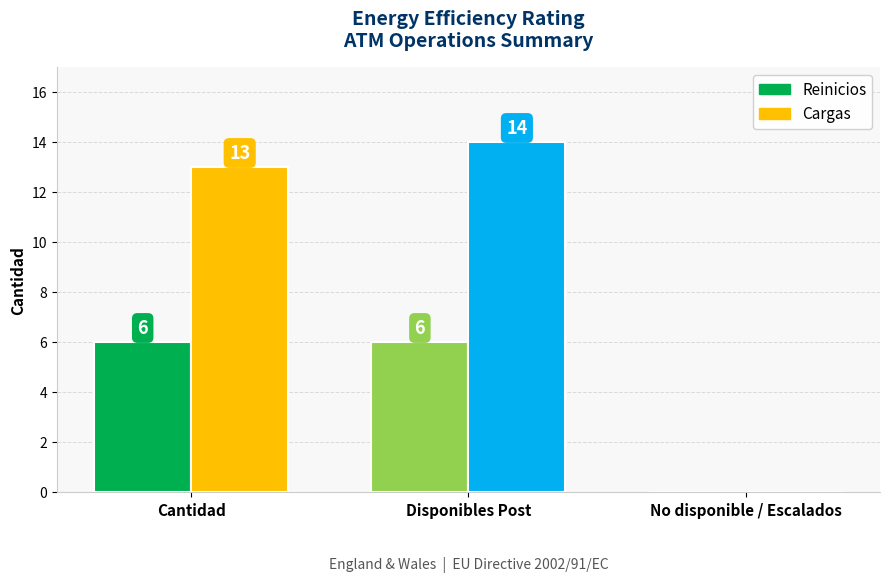

At how many categories does at least one series exceed 11?

2